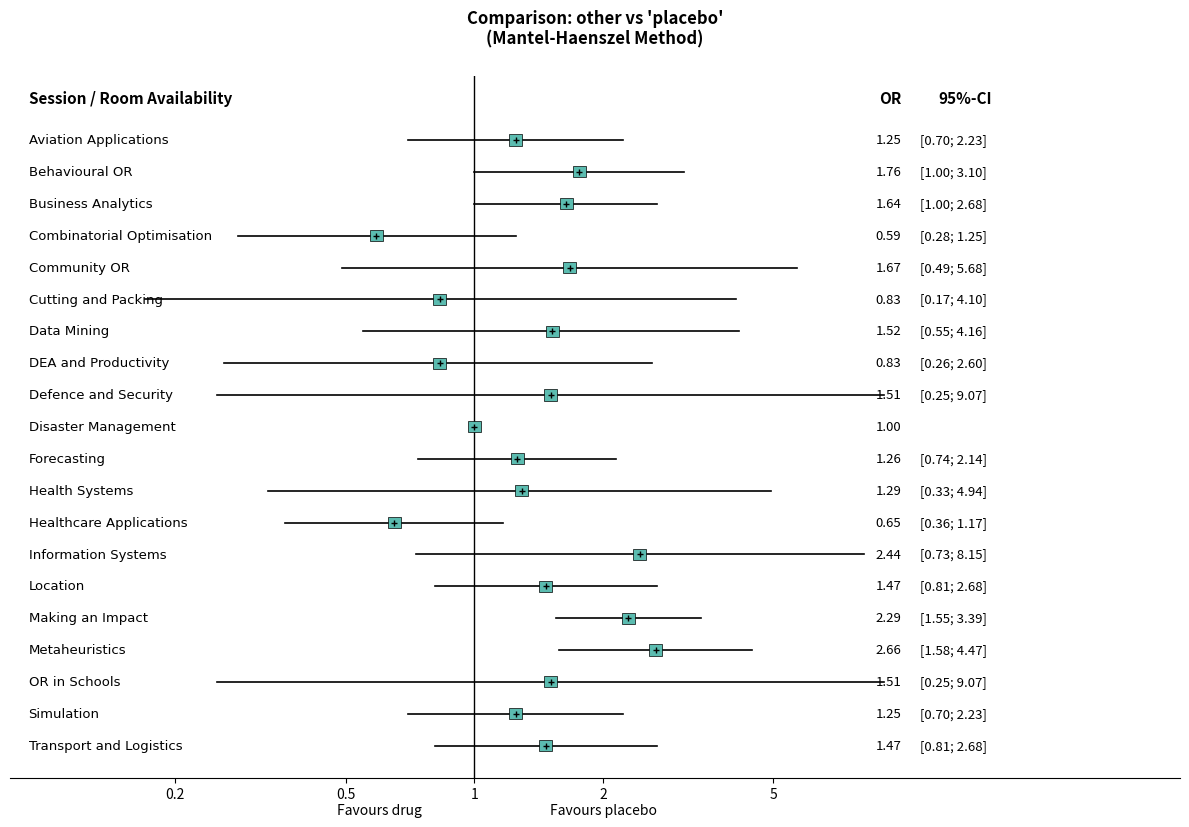

What is the range of Y values (max minus min)?

19